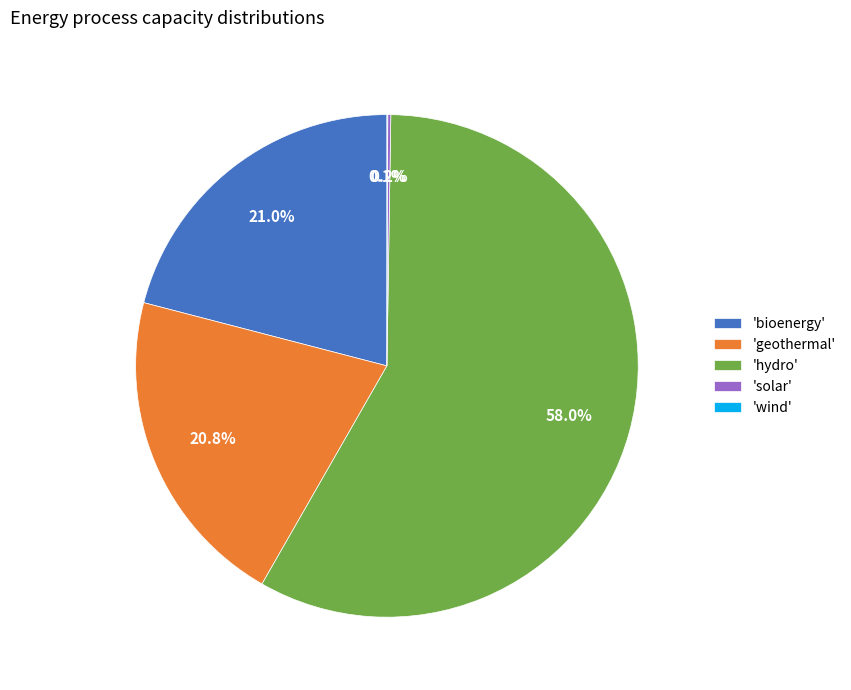

Between 'hydro' and 'geothermal', which is larger?

'hydro'